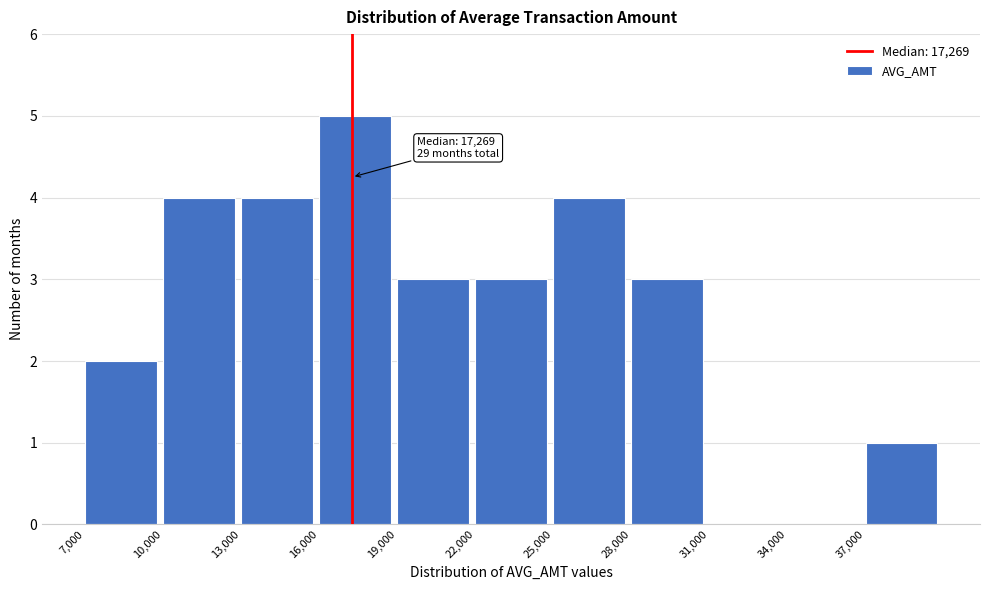

Over which range of the x-axis is the bar tallest?

16000 to 19000